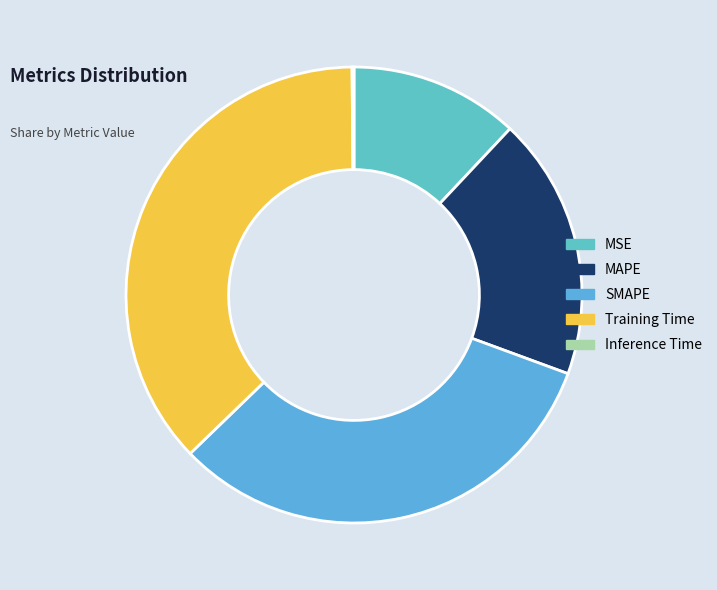

What portion of the pie excludes MAPE?

81.4%